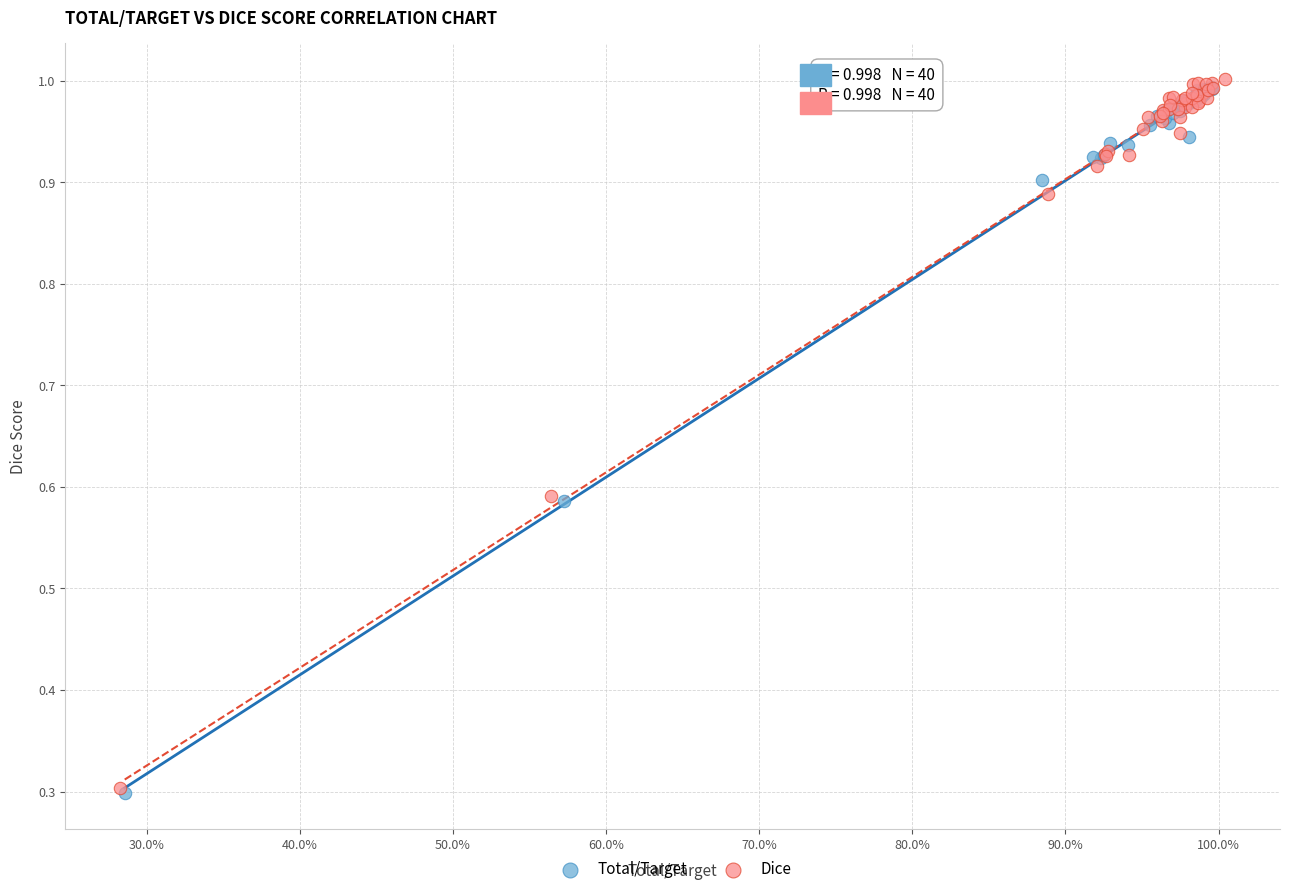

What are all the series names shown in the legend?

Total/Target, Dice